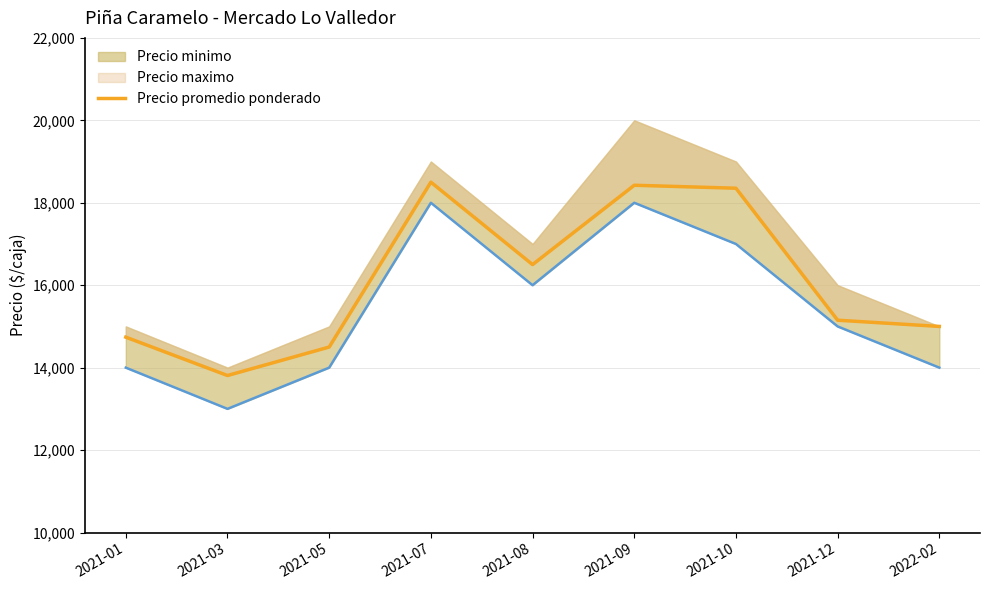

Which category has the highest value across all series?

2021-07